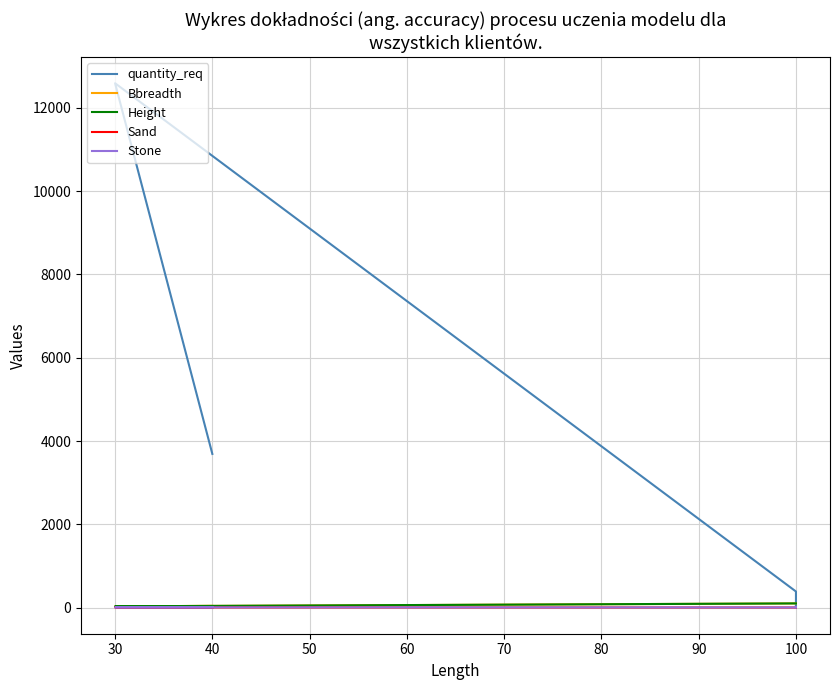

True or false: quantity_req has a value of 0.7 at 100.

False